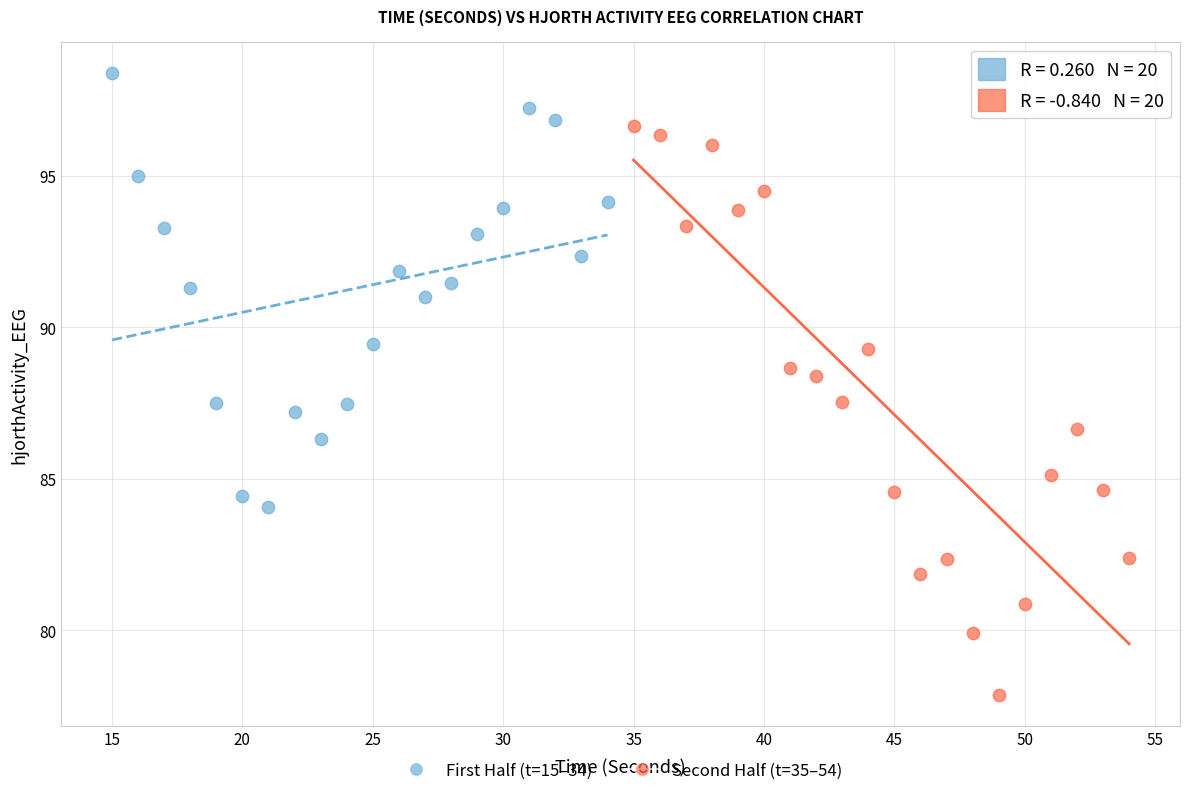

Which series reaches the minimum Y coordinate?

Second Half (t=35–54)